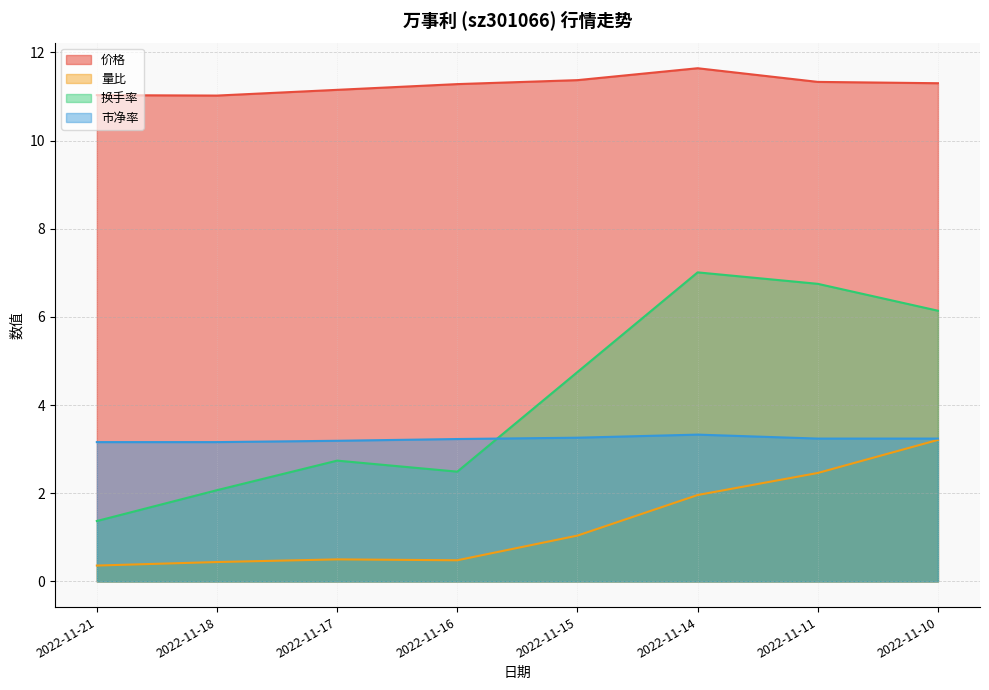

Reading left to right, extract all data points from this chart.

价格: 11.0	11.0	11.2	11.3	11.4	11.6	11.3	11.3
量比: 0.4	0.4	0.5	0.5	1.0	2.0	2.5	3.2
换手率: 1.4	2.1	2.7	2.5	4.8	7.0	6.8	6.1
市净率: 3.2	3.2	3.2	3.2	3.3	3.3	3.2	3.2